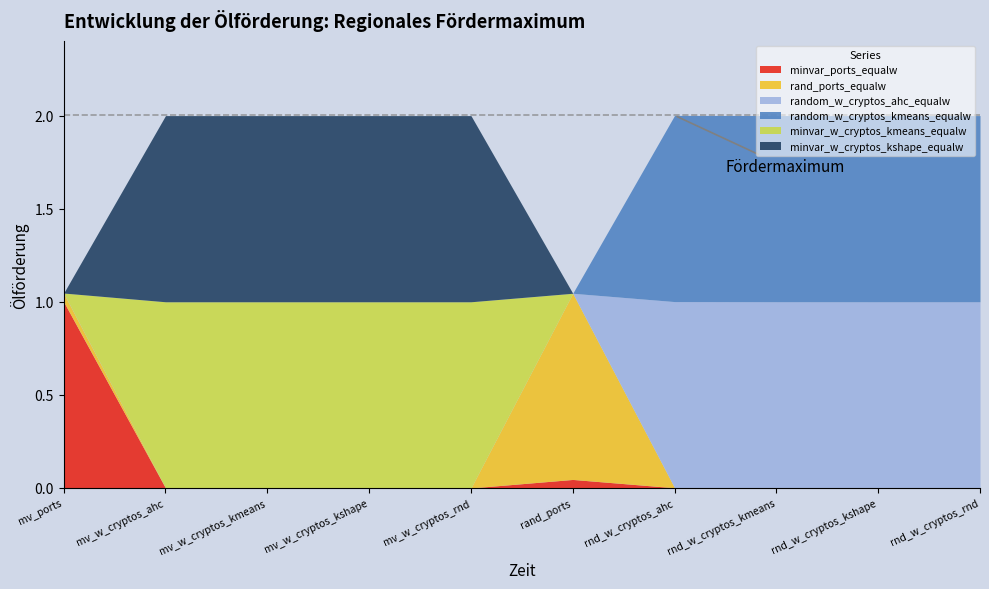

How many interior local peaks does the minvar_ports_equalw series have?

1